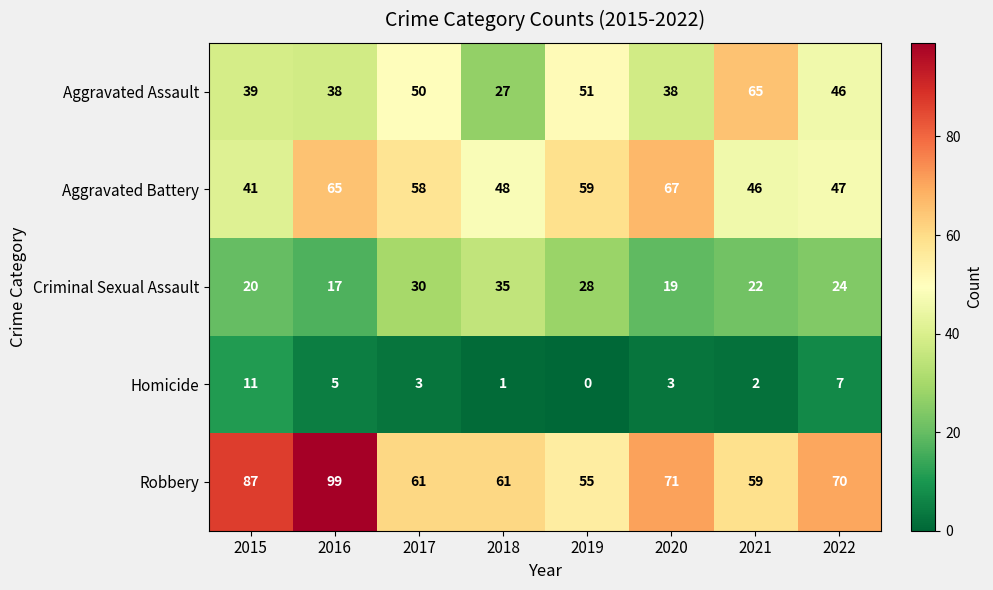

What is the spread (max minus min) of values at 2021?

63